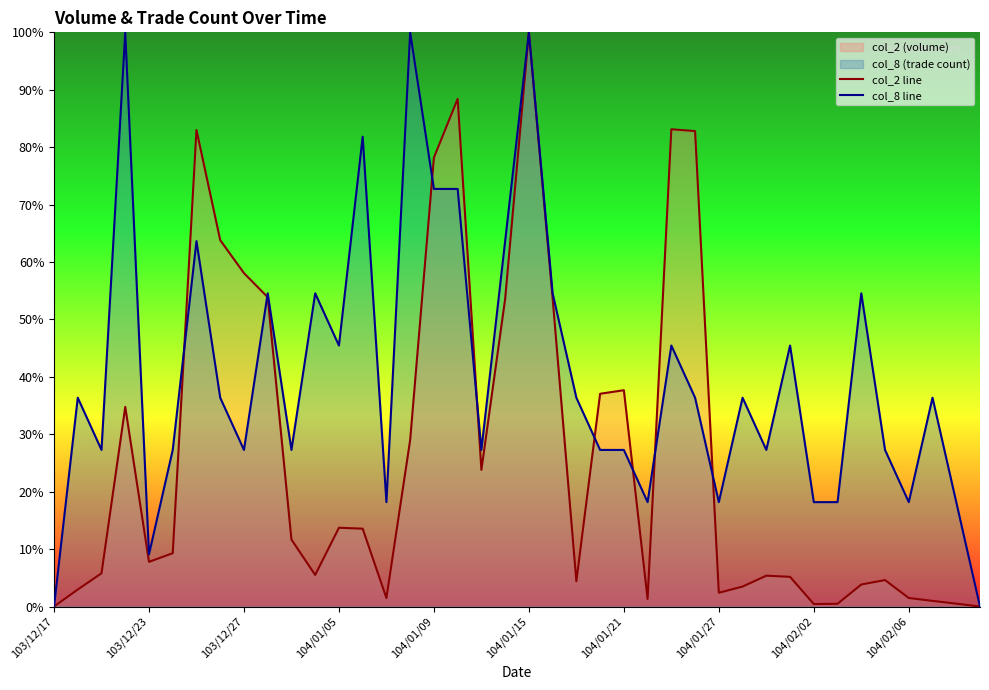

What is the maximum value shown in the chart?

100.0